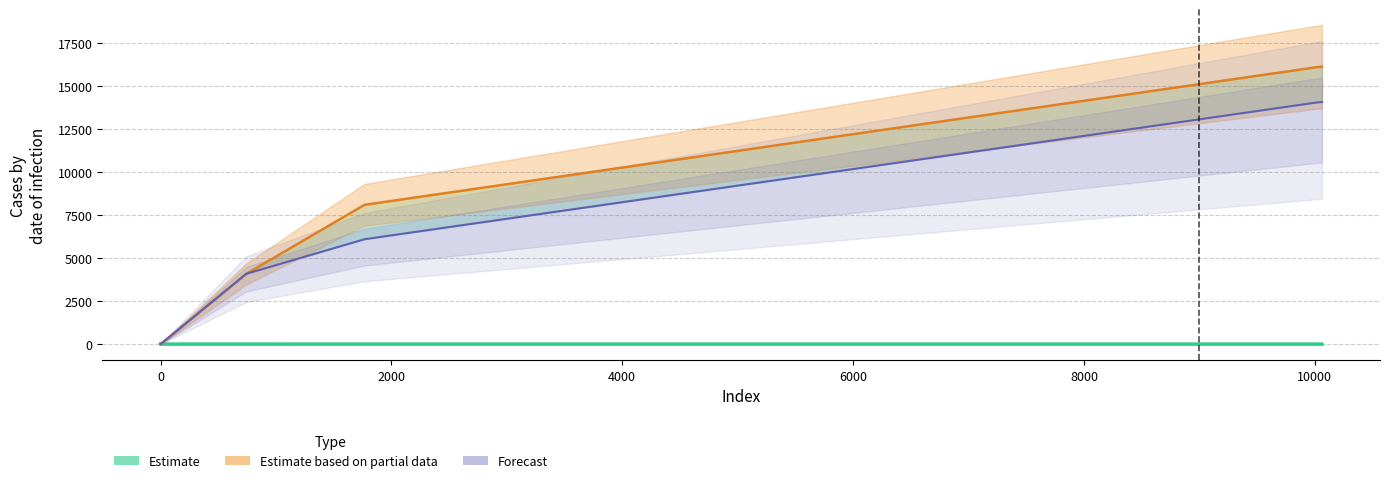

What is the sum of all Forecast values?

38328.0